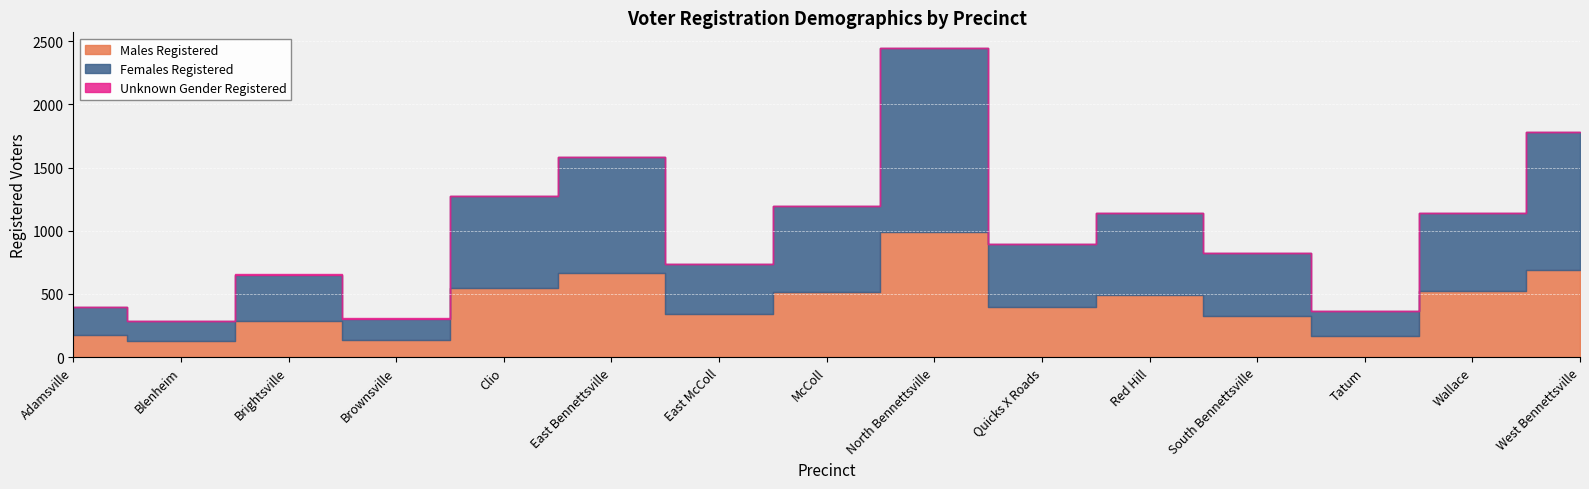

In Males Registered, how many points are higher than both neighbors (excluding endpoints)?

4